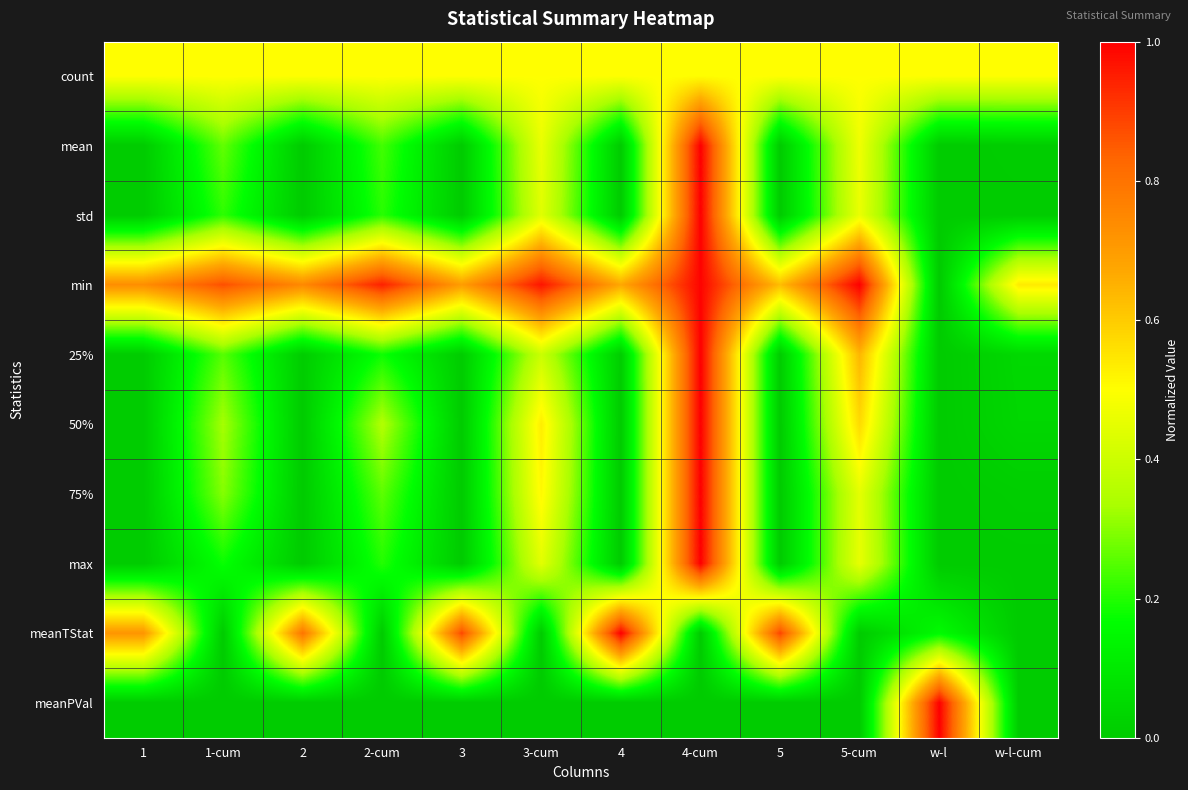

Reading left to right, extract all data points from this chart.

count: 1=0.5	1-cum=0.5	2=0.5	2-cum=0.5	3=0.5	3-cum=0.5	4=0.5	4-cum=0.5	5=0.5	5-cum=0.5	w-l=0.5	w-l-cum=0.5
mean: 1=0.0	1-cum=0.3	2=0.0	2-cum=0.2	3=0.0	3-cum=0.5	4=0.0	4-cum=1.0	5=0.0	5-cum=0.5	w-l=0.0	w-l-cum=0.0
std: 1=0.0	1-cum=0.2	2=0.0	2-cum=0.2	3=0.0	3-cum=0.4	4=0.0	4-cum=1.0	5=0.0	5-cum=0.5	w-l=0.0	w-l-cum=0.0
min: 1=0.7	1-cum=0.9	2=0.7	2-cum=0.9	3=0.7	3-cum=1.0	4=0.7	4-cum=1.0	5=0.6	5-cum=1.0	w-l=0.0	w-l-cum=0.5
25%: 1=0.0	1-cum=0.3	2=0.0	2-cum=0.2	3=0.0	3-cum=0.4	4=0.0	4-cum=1.0	5=0.0	5-cum=0.6	w-l=0.0	w-l-cum=0.0
50%: 1=0.0	1-cum=0.3	2=0.0	2-cum=0.3	3=0.0	3-cum=0.5	4=0.0	4-cum=1.0	5=0.0	5-cum=0.6	w-l=0.0	w-l-cum=0.0
75%: 1=0.0	1-cum=0.3	2=0.0	2-cum=0.3	3=0.0	3-cum=0.5	4=0.0	4-cum=1.0	5=0.0	5-cum=0.4	w-l=0.0	w-l-cum=0.0
max: 1=0.0	1-cum=0.2	2=0.0	2-cum=0.2	3=0.0	3-cum=0.4	4=0.0	4-cum=1.0	5=0.0	5-cum=0.5	w-l=0.0	w-l-cum=0.0
meanTStat: 1=0.7	1-cum=0.0	2=0.8	2-cum=0.0	3=0.9	3-cum=0.0	4=1.0	4-cum=0.0	5=0.9	5-cum=0.0	w-l=0.2	w-l-cum=0.0
meanPVal: 1=0.0	1-cum=0.0	2=0.0	2-cum=0.0	3=0.0	3-cum=0.0	4=0.0	4-cum=0.0	5=0.0	5-cum=0.0	w-l=1.0	w-l-cum=0.0